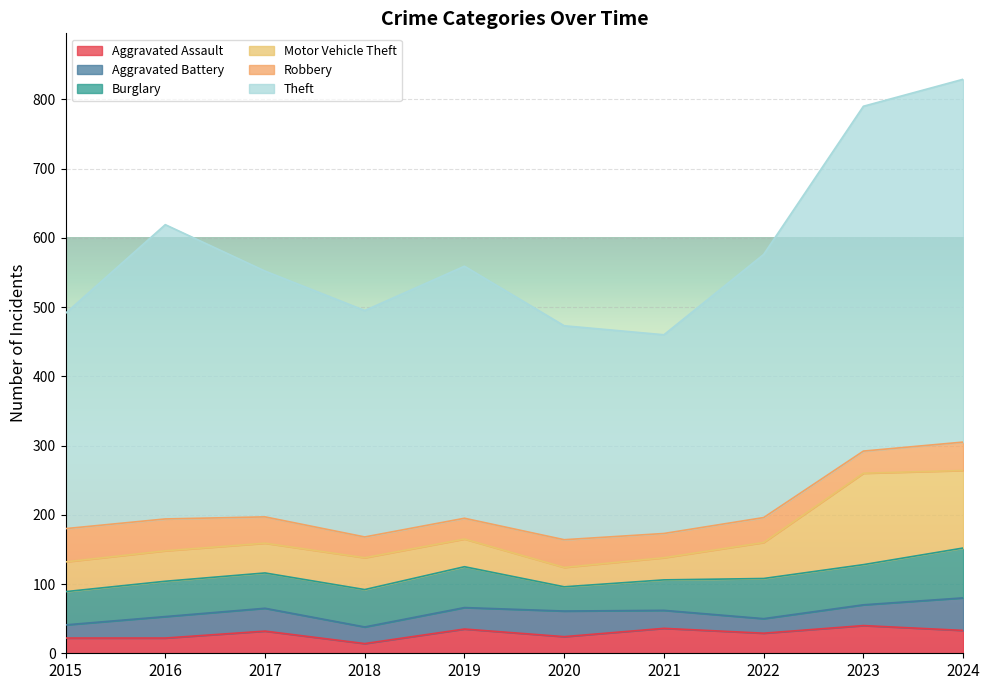

What is the value of the Motor Vehicle Theft point at the 2nd from the left?

44